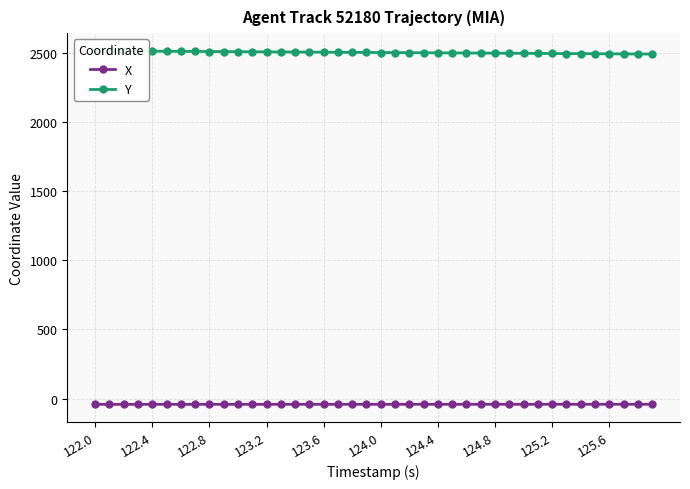

What is the value of the Y point at the 14th from the left?

2504.4